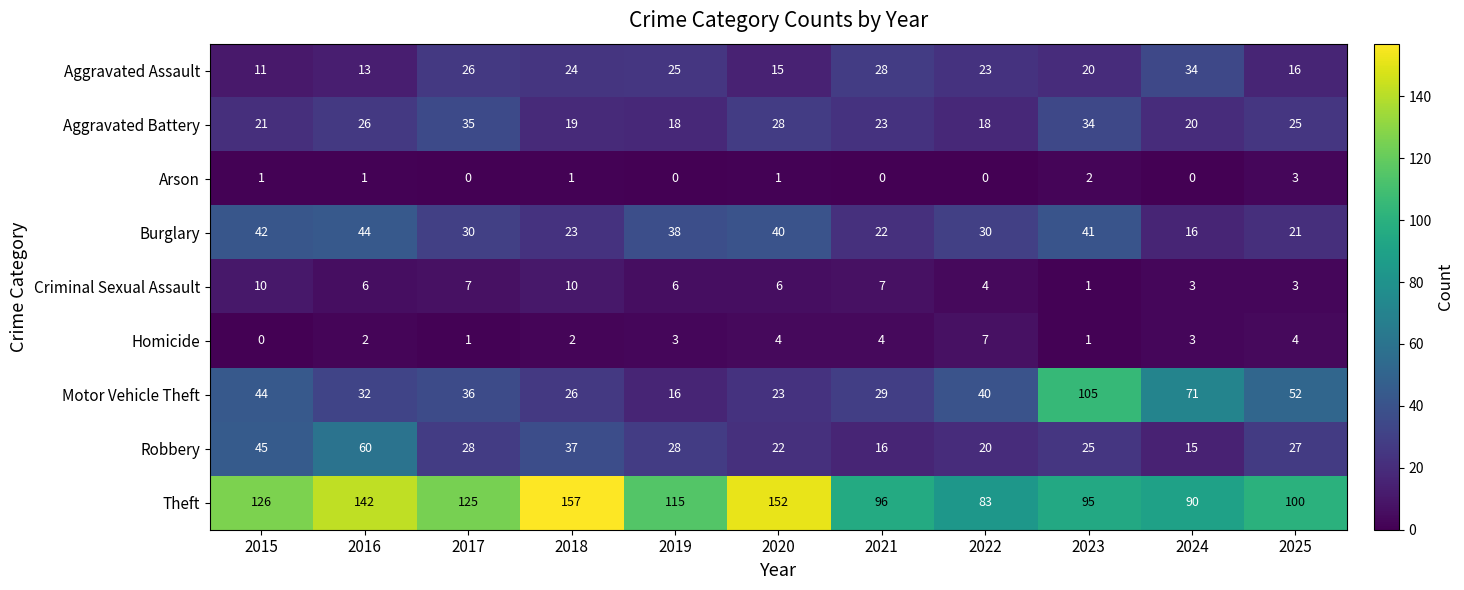

Count the number of categories in the chart.

11